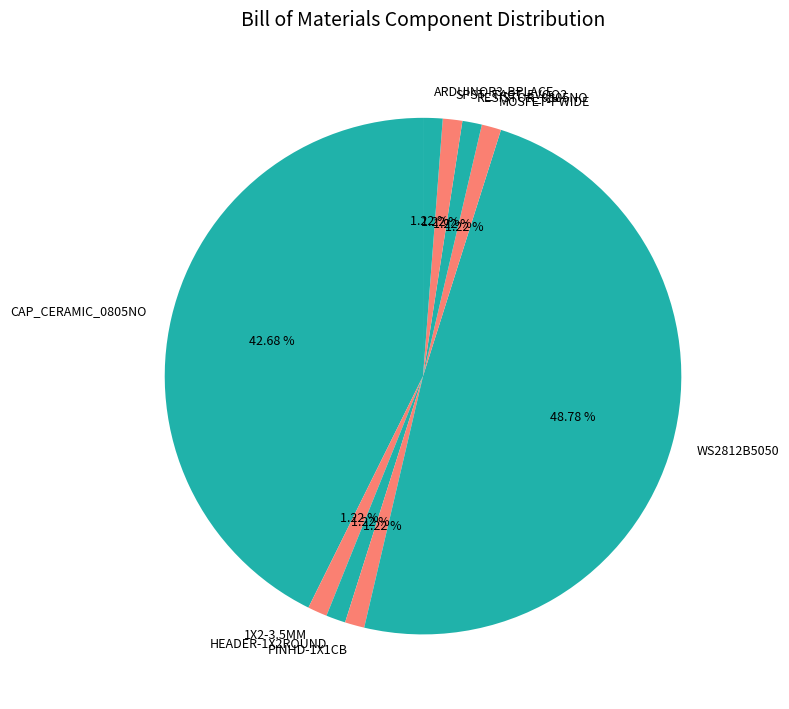

Which has a higher value, PINHD-1X1CB or CAP_CERAMIC_0805NO?

CAP_CERAMIC_0805NO